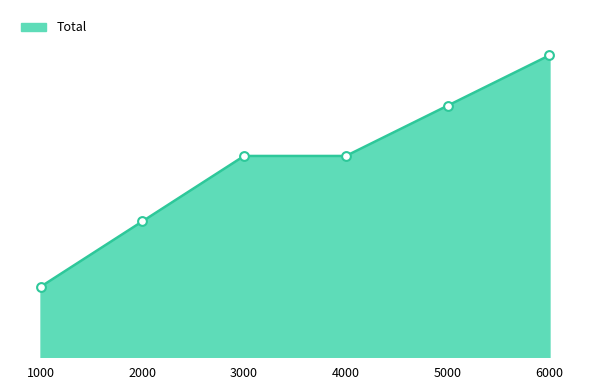

Is this an area chart (filled region under the line)?

Yes